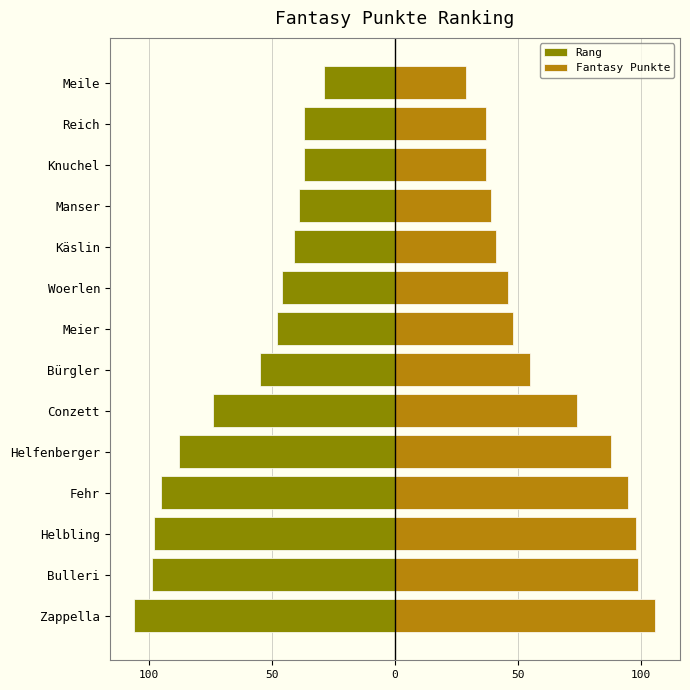

How many bars are there in each group?

2